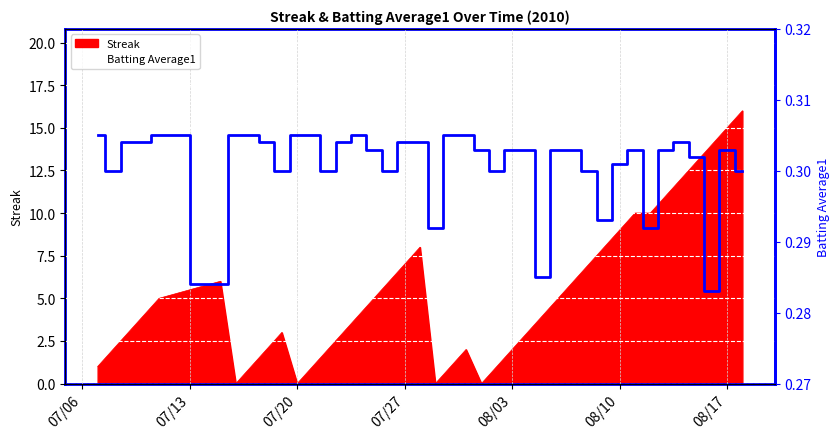

True or false: the data shows 0.4 at 17.

False